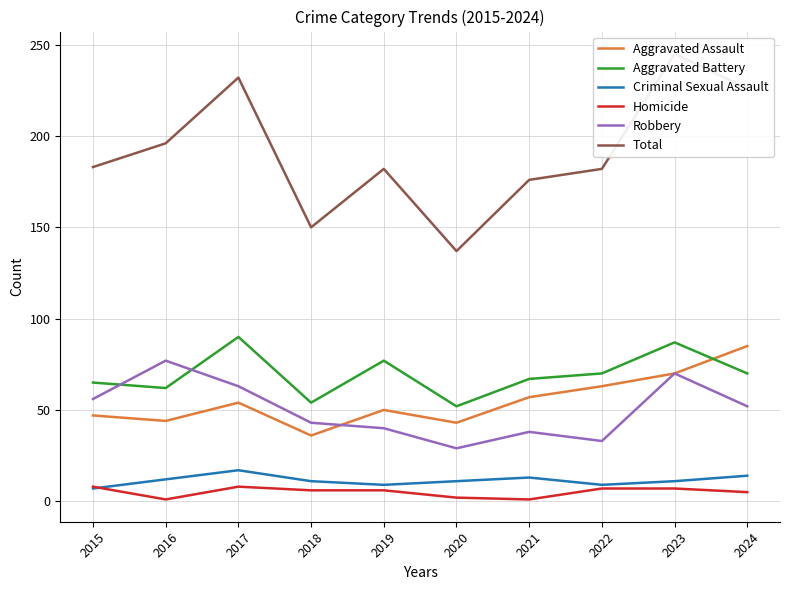

What is the minimum value shown in the chart?

1